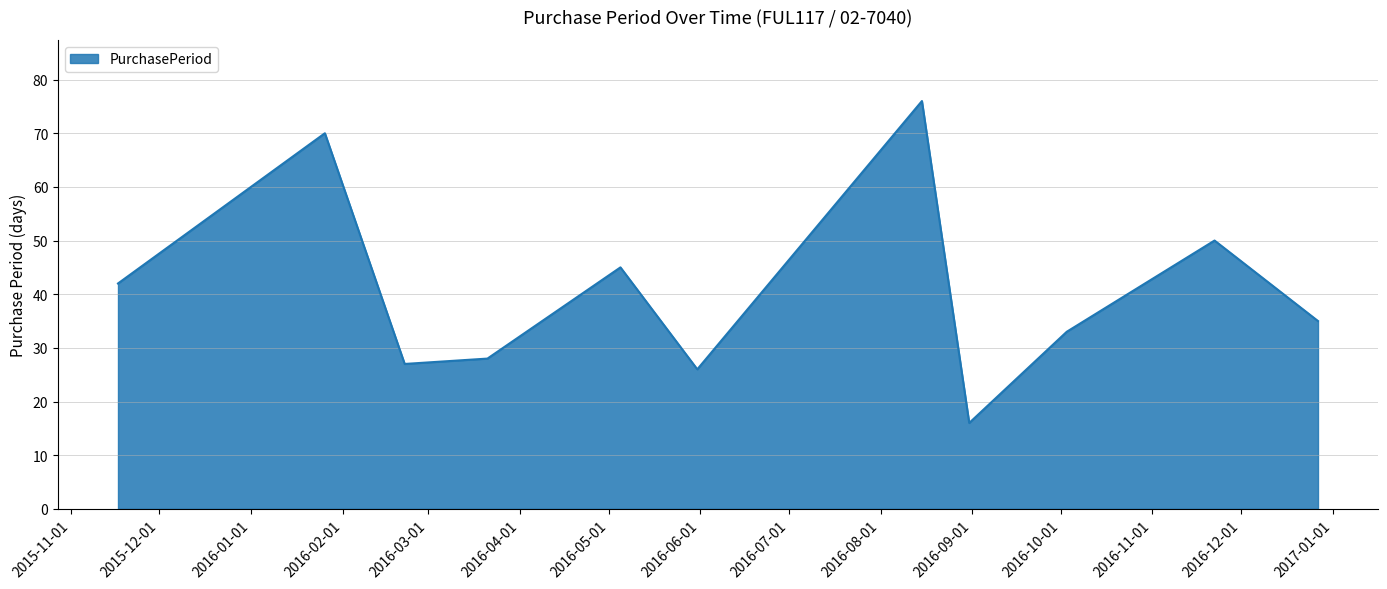

What is the smallest value displayed?

16